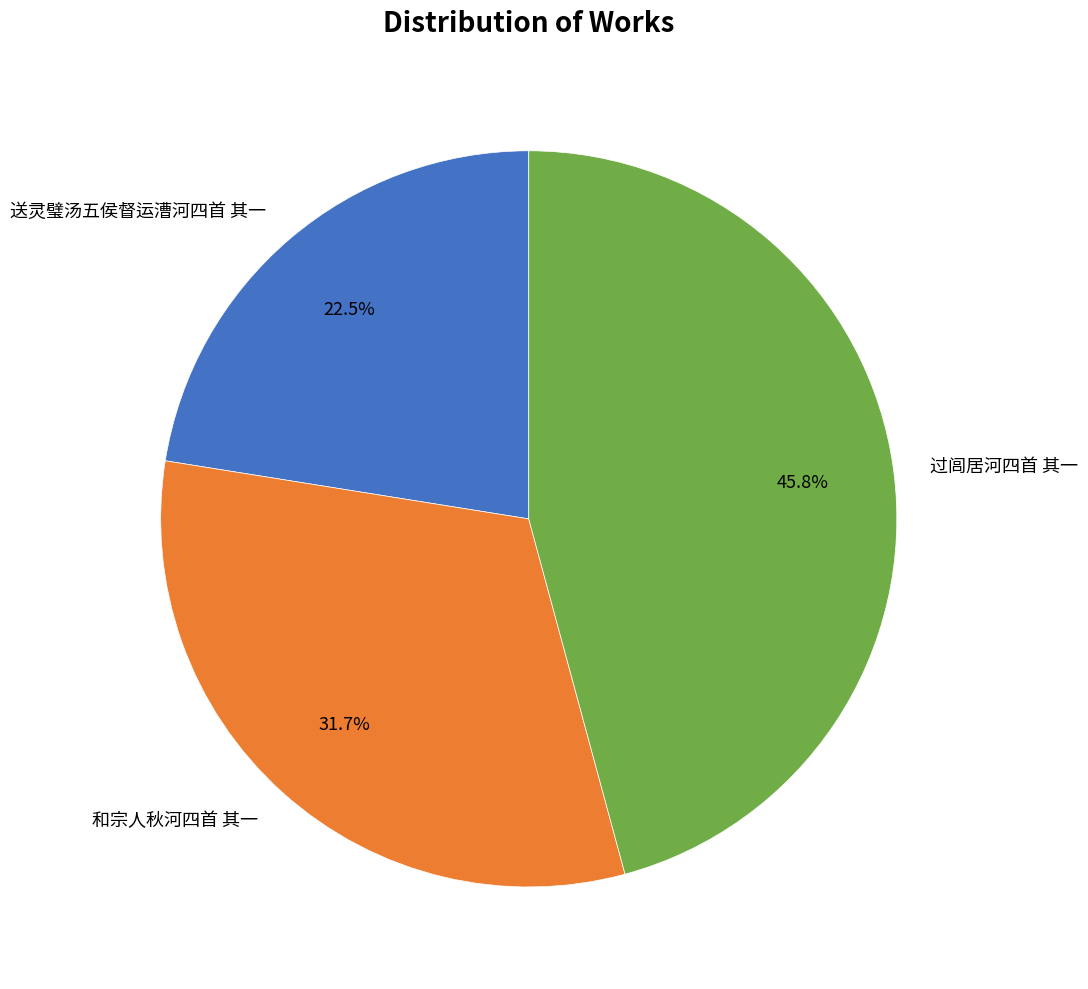

How much of the chart is everything except 过闾居河四首 其一?

54.2%